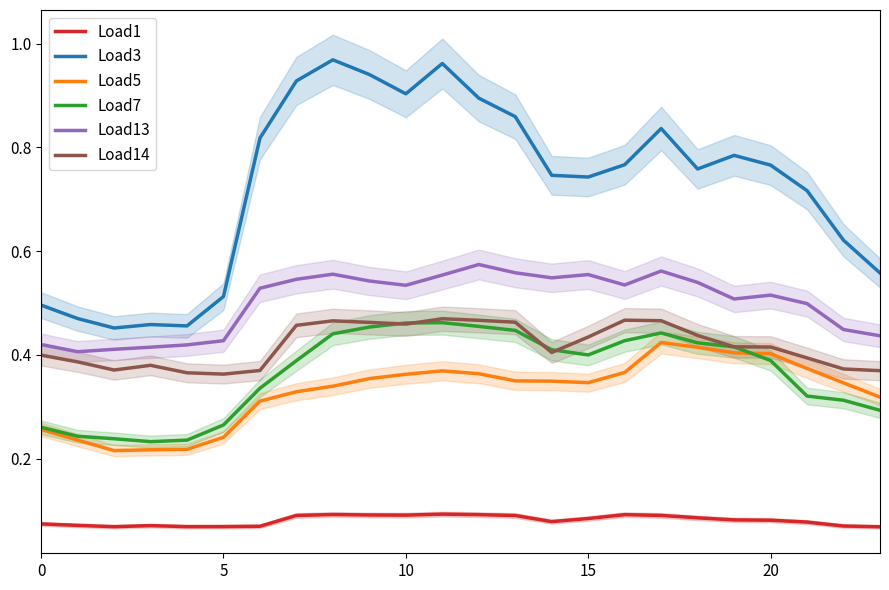

What is the difference between the maximum and minimum values in the Load14 series?

0.1